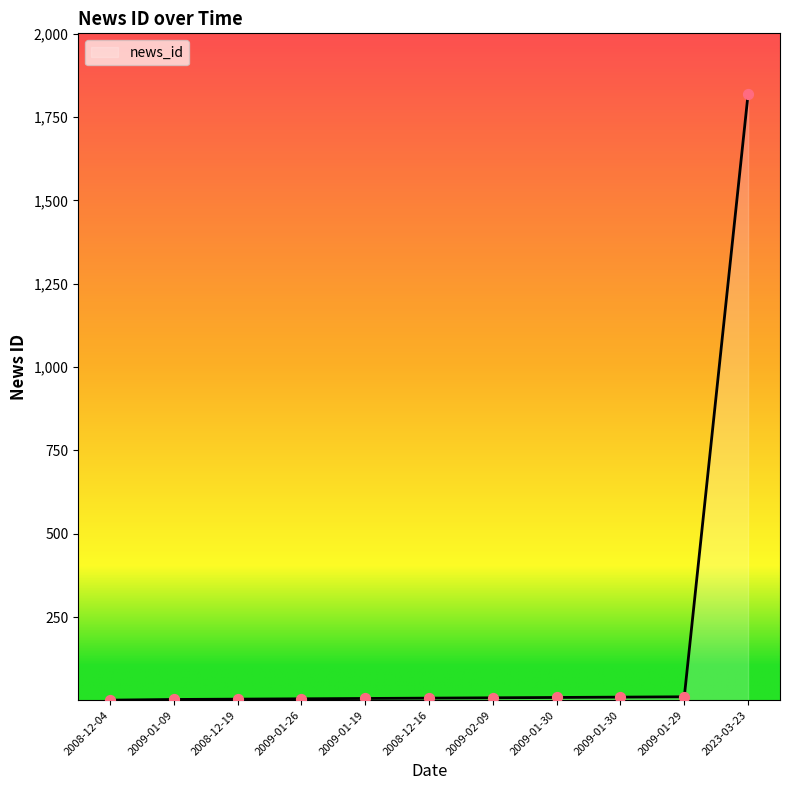

Which has a higher value, 2009-01-30 or 2008-12-04?

2009-01-30